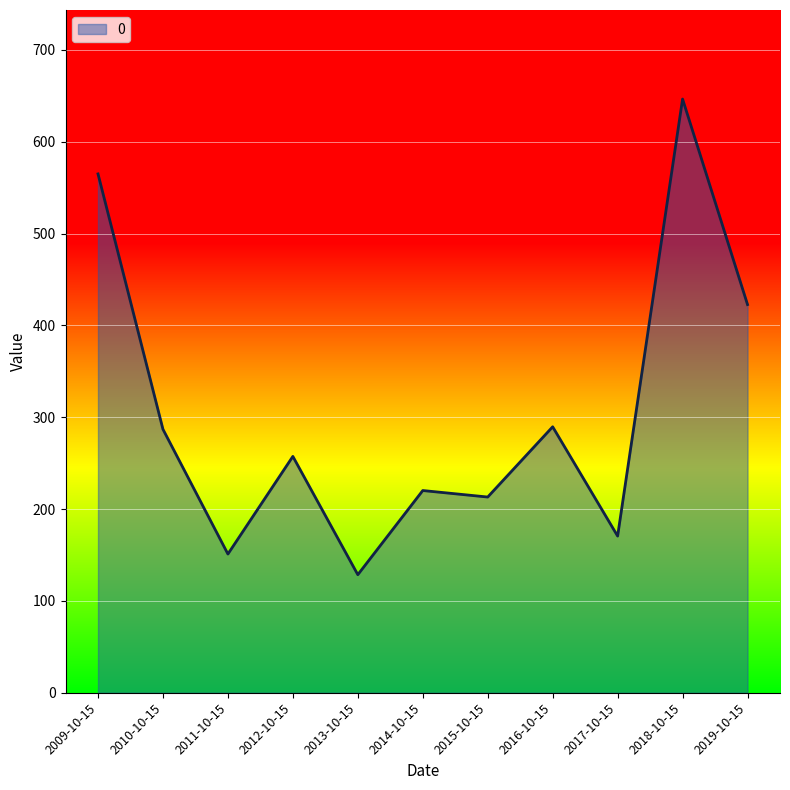

True or false: there are more than 1 points higher than both neighbors.

True